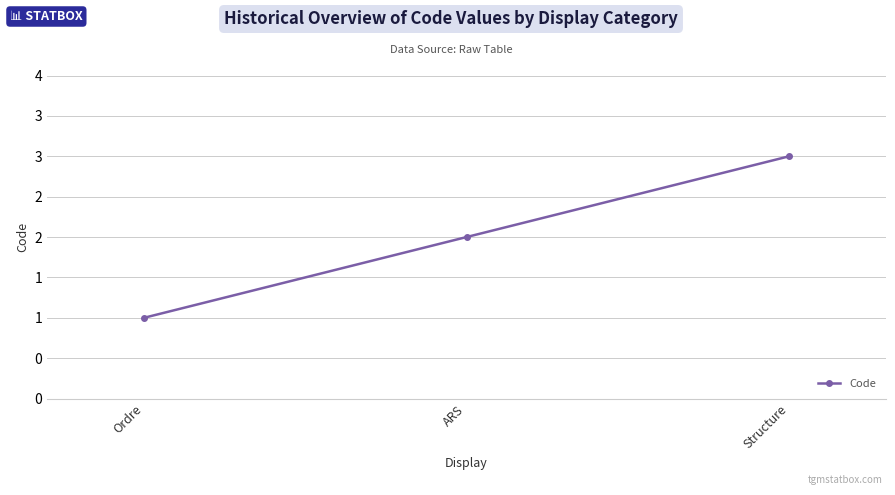

Read the value at Structure.

3